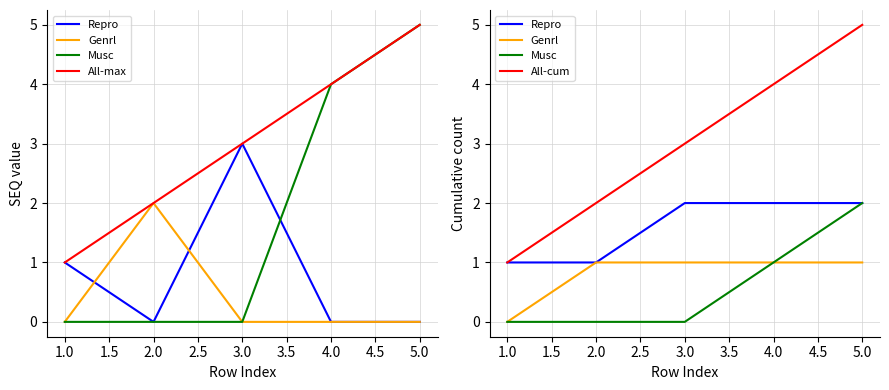

Which series has the largest range (max minus min)?

All-max